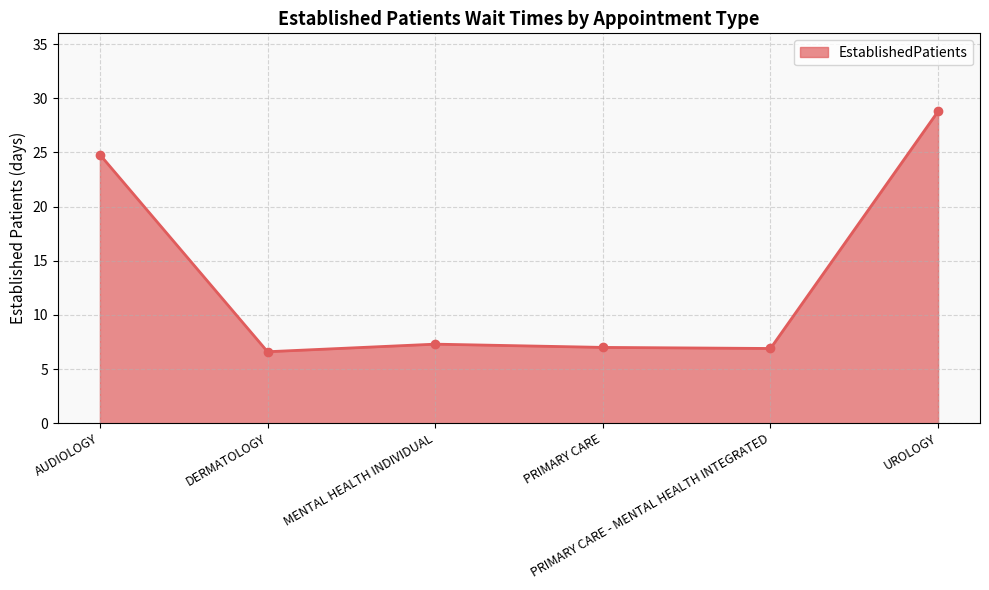

Is it true that the value at PRIMARY CARE is 7.0?

True